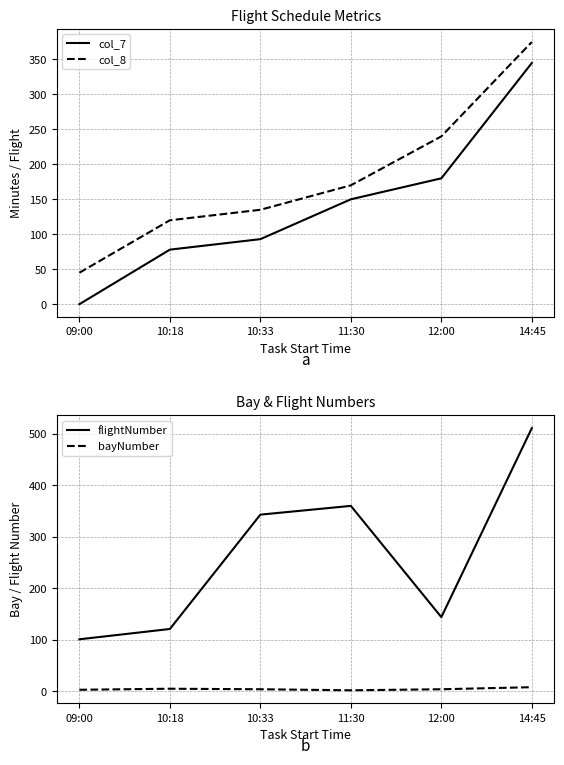

What is the minimum value for col_8?

45